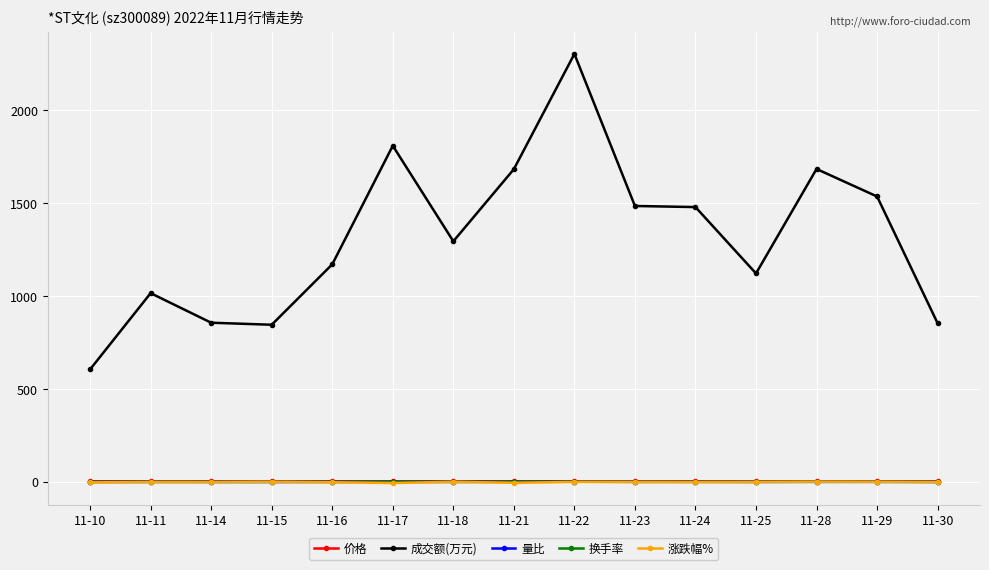

At which category is the sum across all series the highest?

11-22